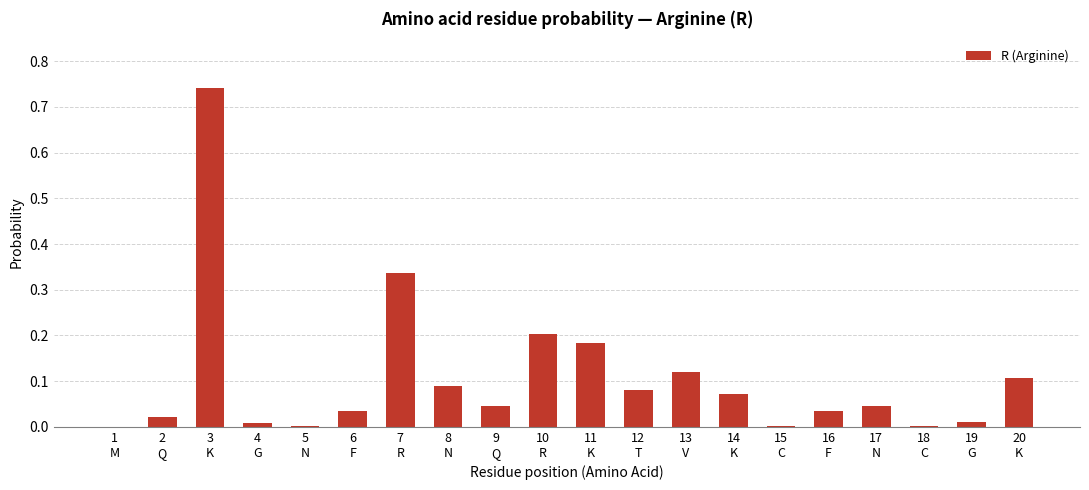

What is the sum of all values?

2.1